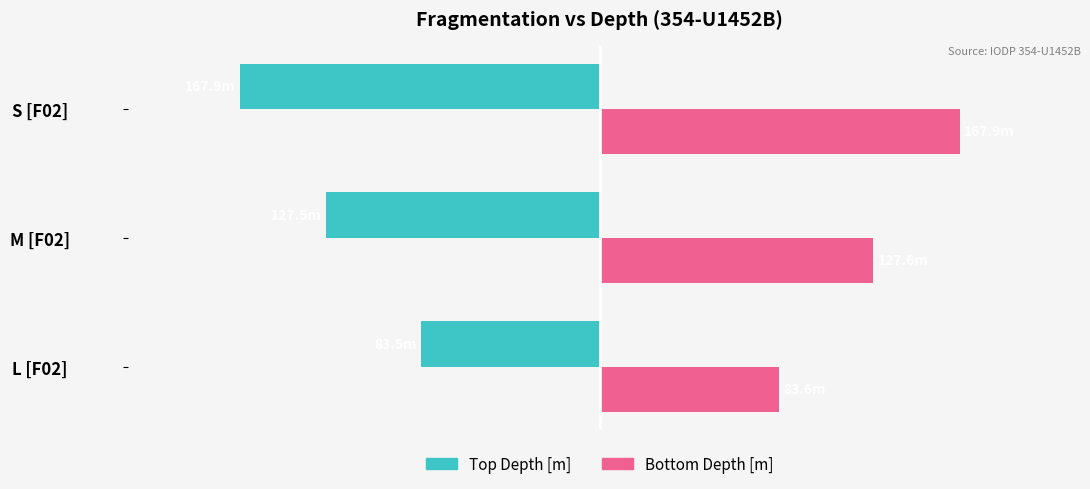

What are all the series names shown in the legend?

Top Depth [m], Bottom Depth [m]